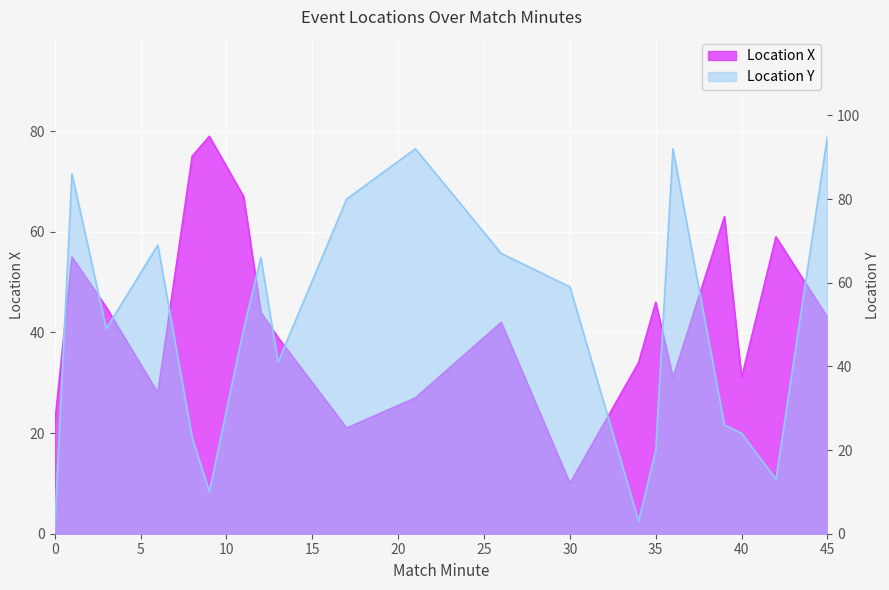

How many values in the Location X series exceed 43?

9